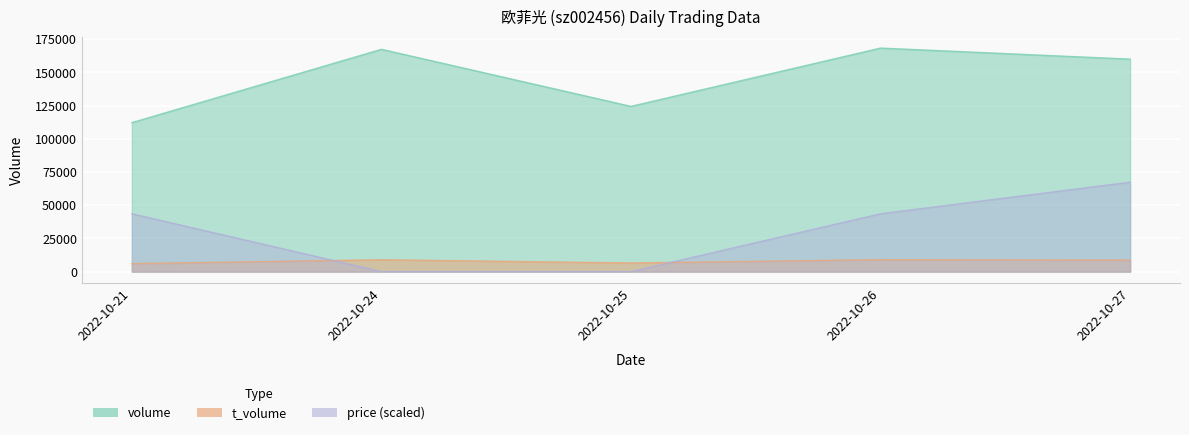

The price series shows 43558.4 at 2022-10-26. True or false?

True